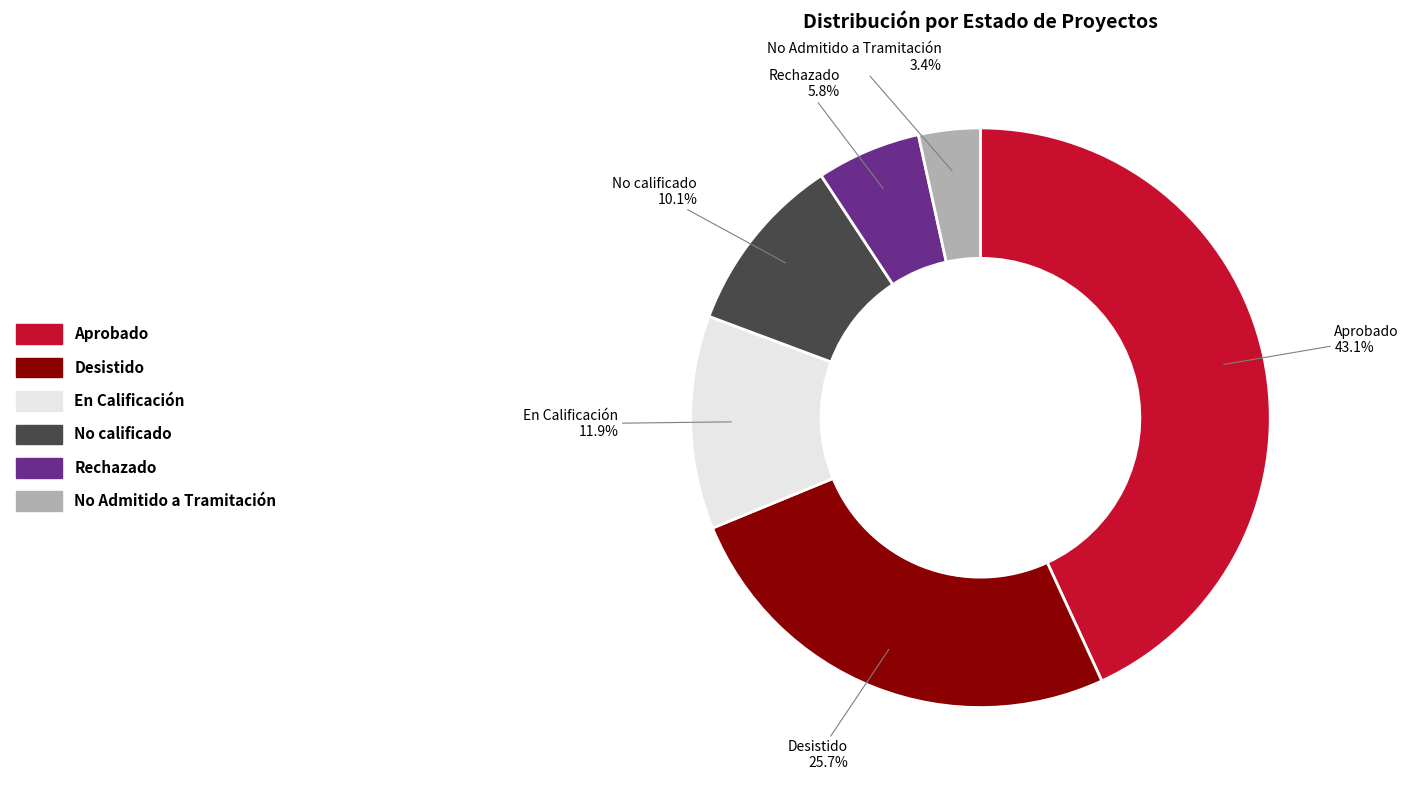

Count the number of slices in the pie.

6